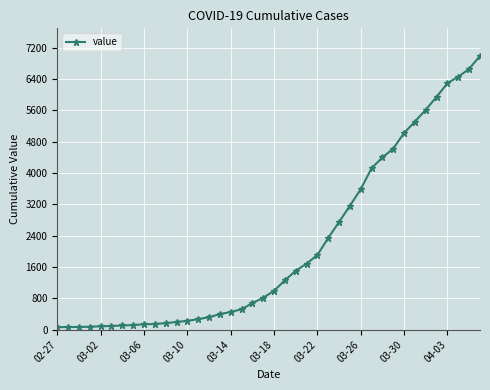

What is the value of the 21st point from the left?

993